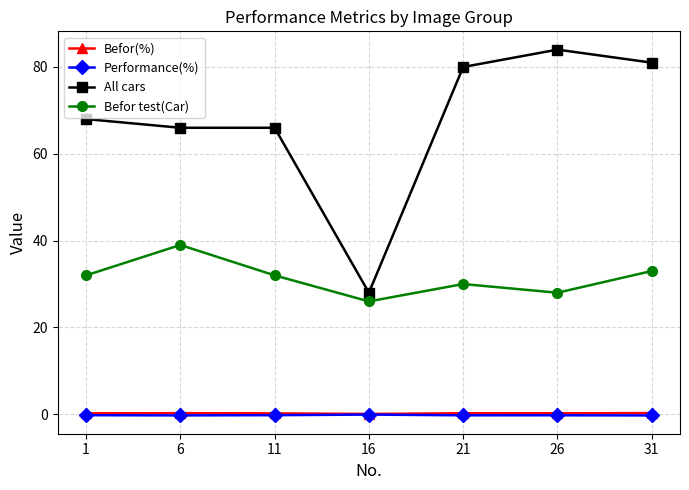

How many lines are shown in the chart?

4